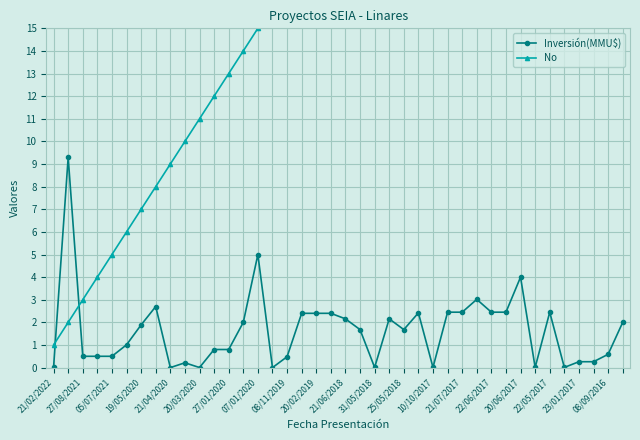

In Inversión(MMU$), how many points are higher than both neighbors (excluding endpoints)?

9